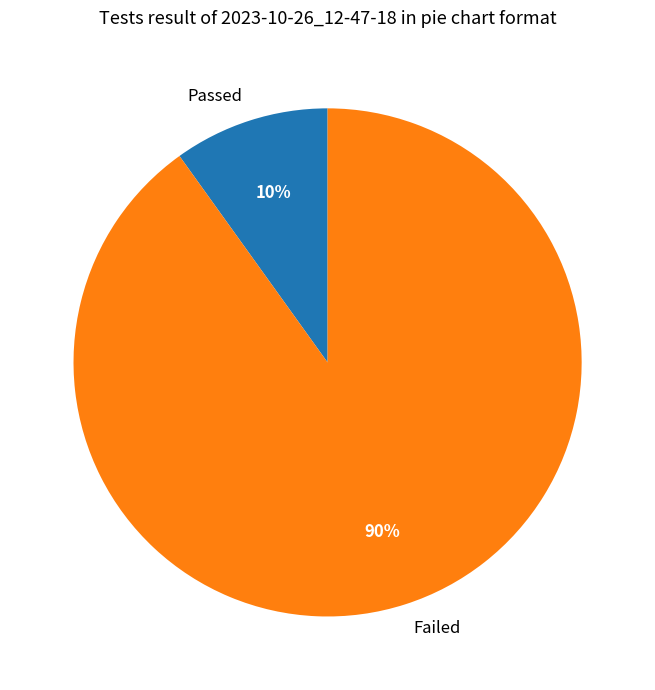

What is the smallest slice in the pie chart?

Passed